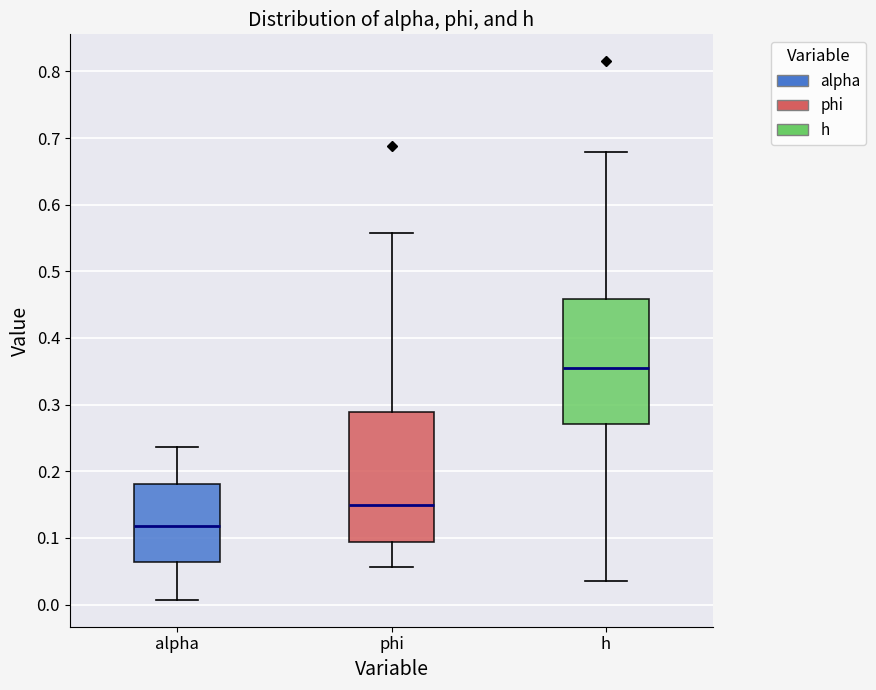

Which box has the highest median line?

h